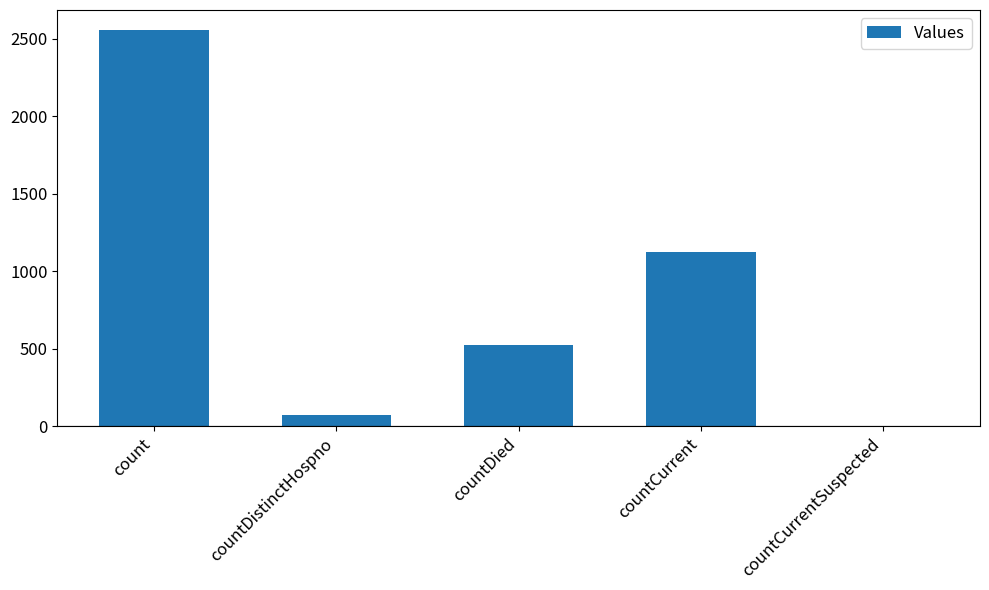

What is the maximum value shown in the chart?

2559